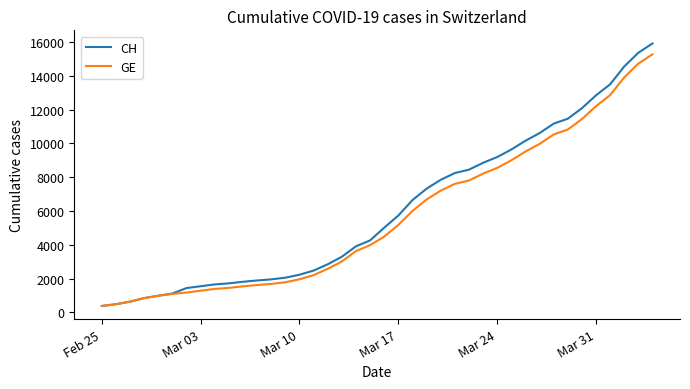

What is the maximum value shown in the chart?

15926